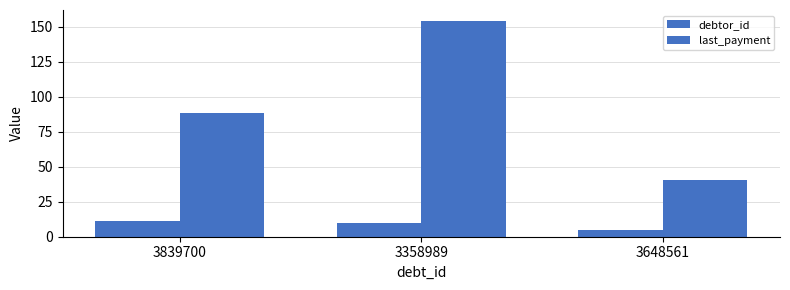

Where does the debtor_id series first go above 10?

3839700